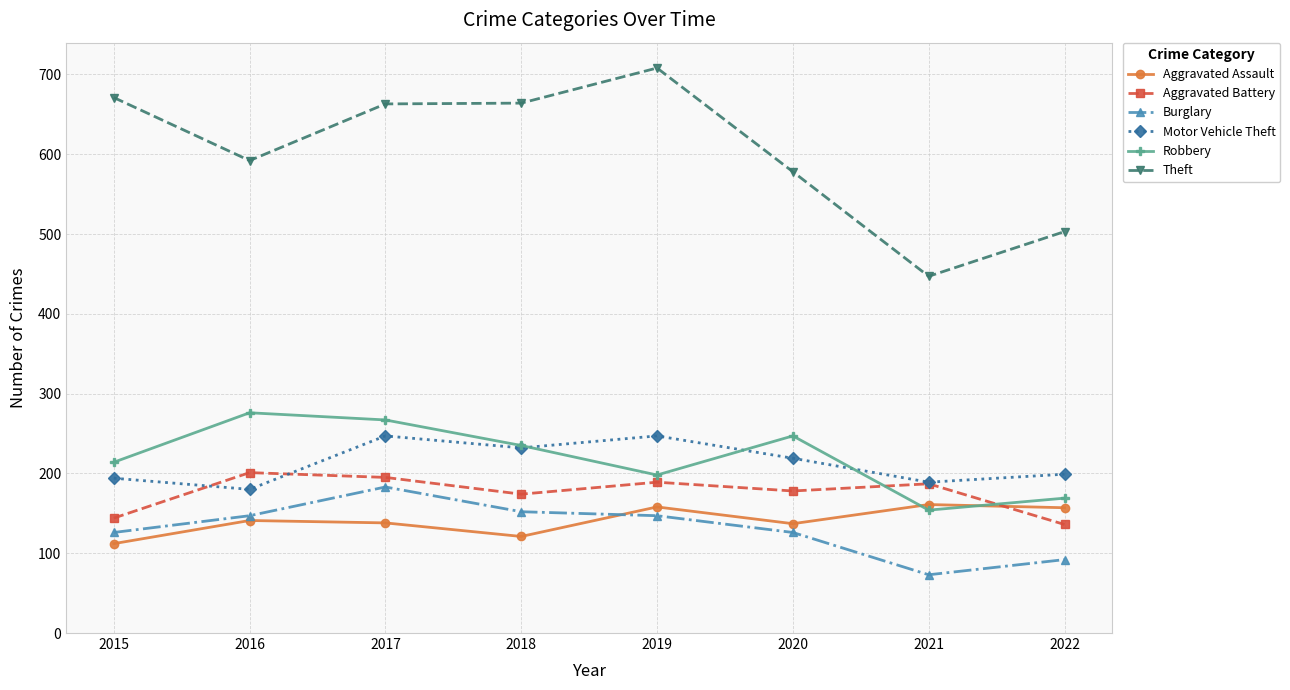

Does the chart have visible grid lines?

Yes